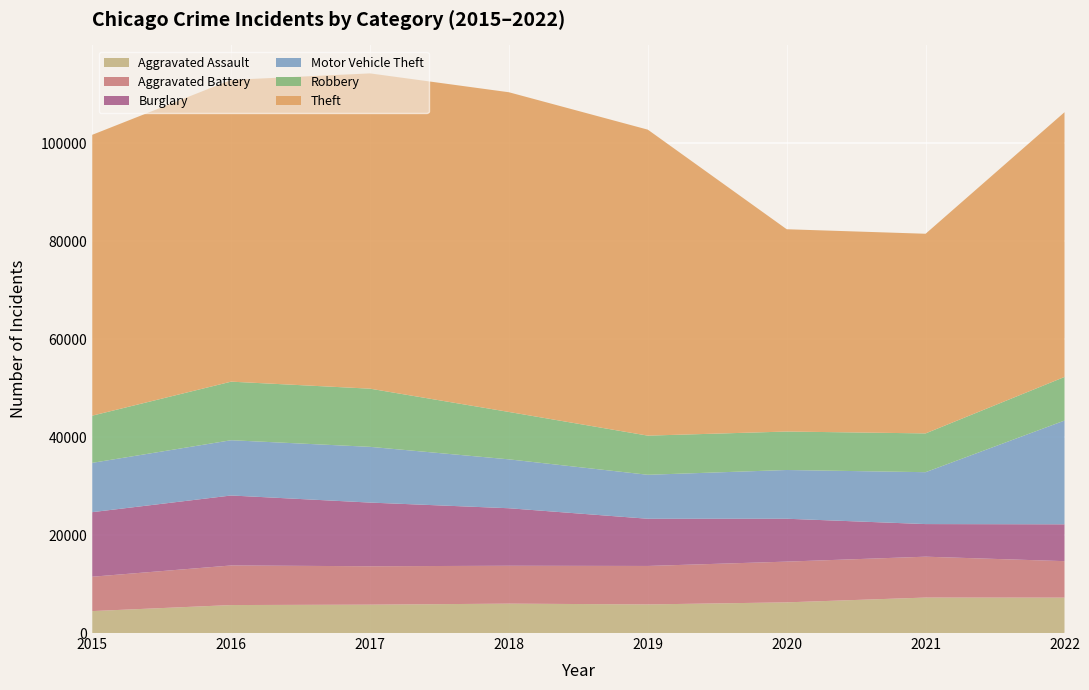

Reading left to right, what are all the values shown in this chart?

Aggravated Assault: 4480	5712	5793	6001	5840	6263	7243	7229
Aggravated Battery: 7018	8085	7845	7735	7857	8319	8347	7448
Burglary: 13184	14289	13001	11746	9639	8756	6658	7523
Motor Vehicle Theft: 10068	11286	11380	9983	8977	9952	10596	21185
Robbery: 9638	11960	11880	9679	7994	7856	7920	8906
Theft: 57350	61618	64380	65284	62484	41308	40770	54060